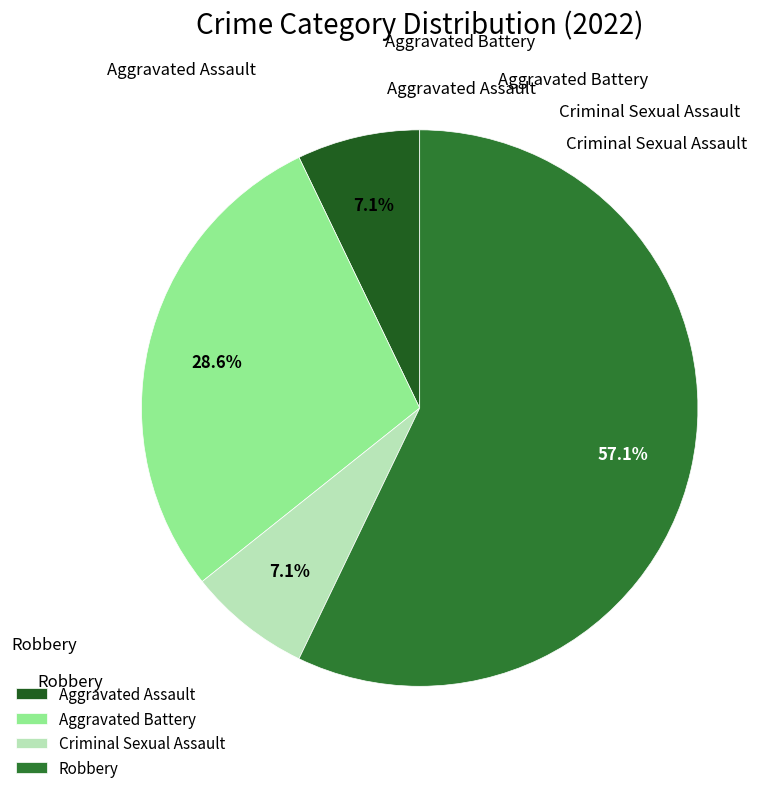

How much of the chart is everything except Aggravated Battery?

71.4%